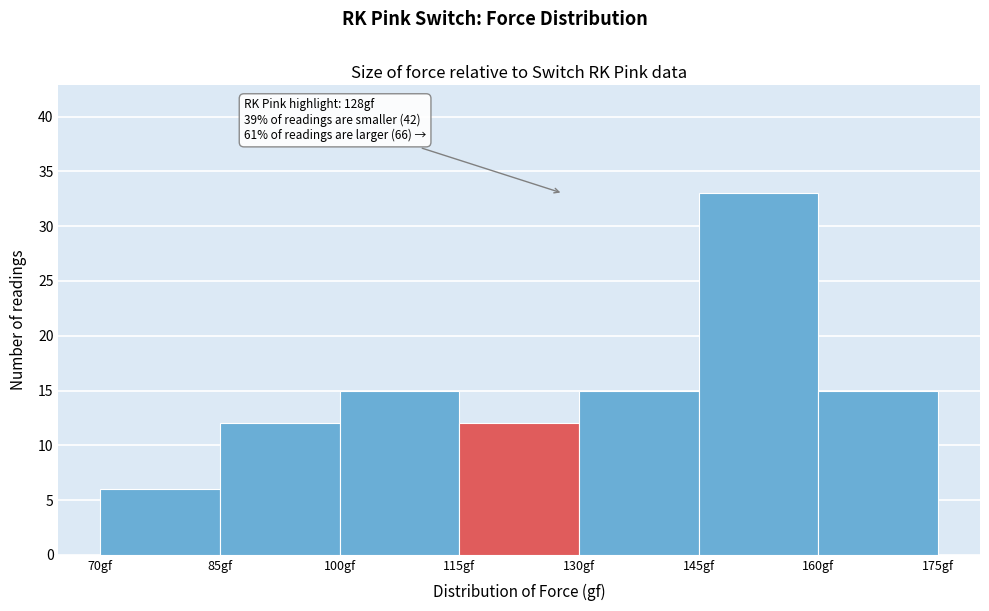

Which range on the x-axis has the tallest bar?

145 to 160